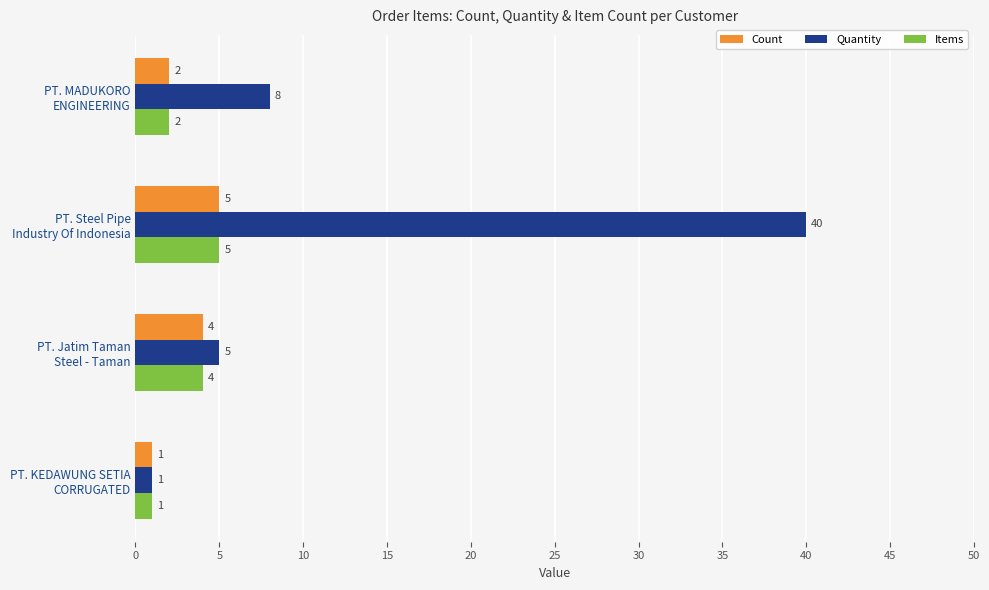

What are all the series names shown in the legend?

Count, Quantity, Items